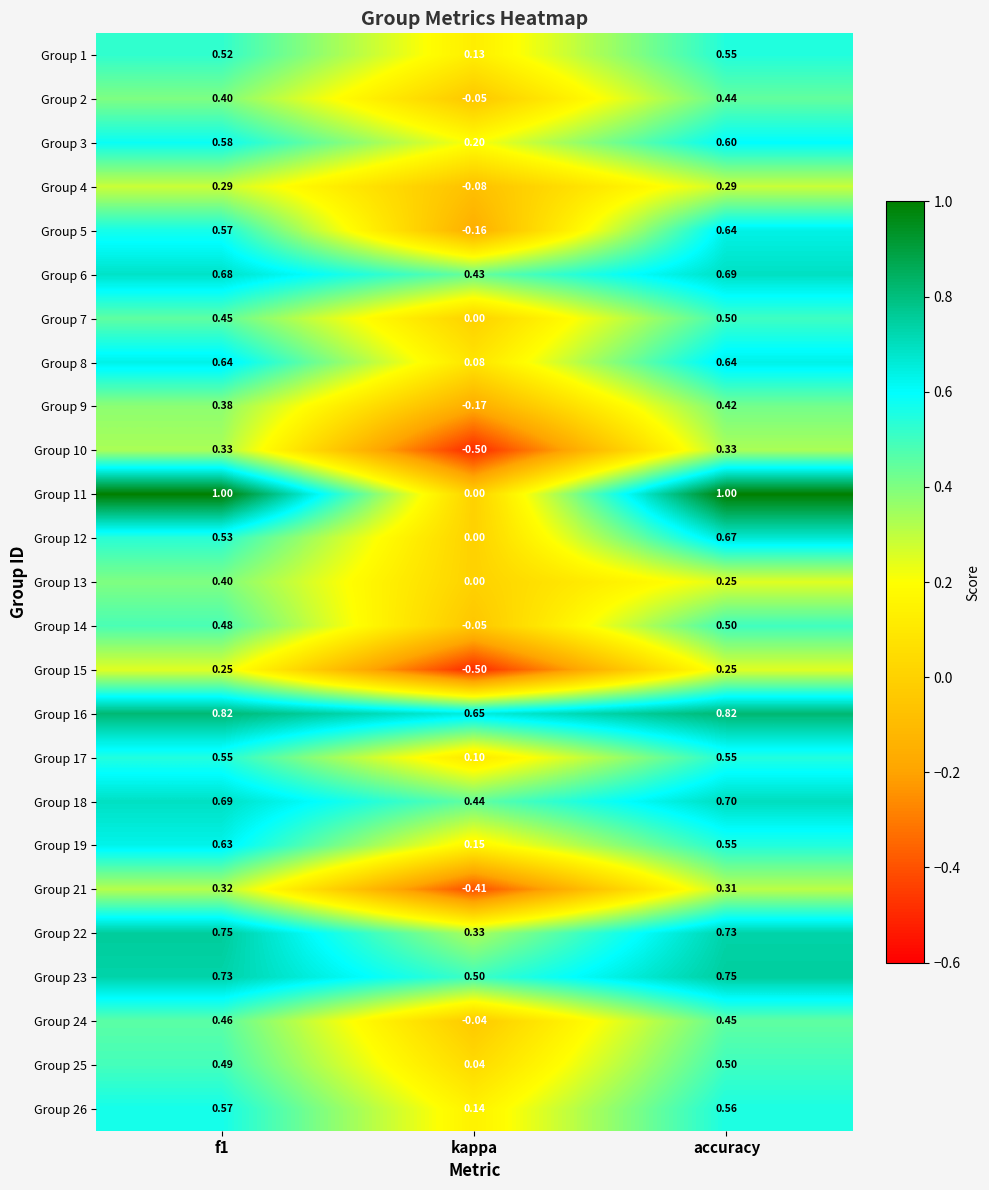

Where is Group 22 nearest to the value 0?

kappa